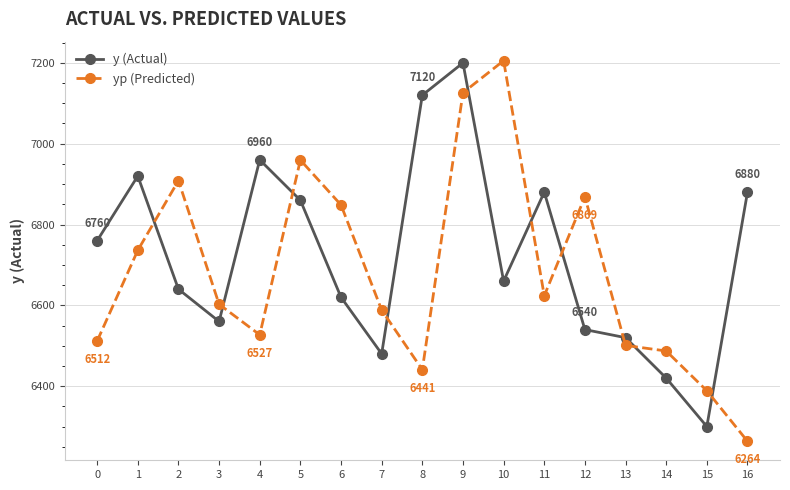

At which category does y (Actual) reach its first local valley?

3